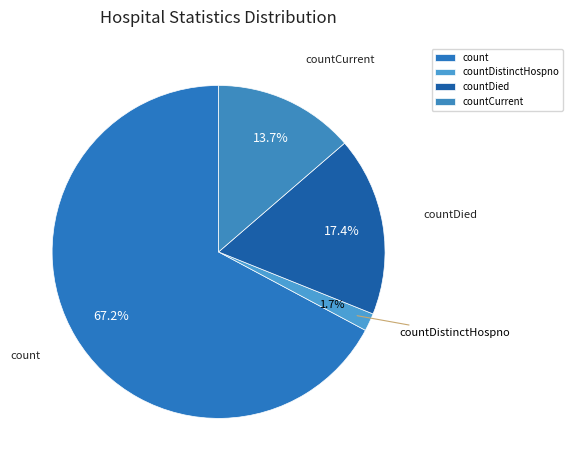

What is the total percentage of countCurrent and countDied?

31.1%